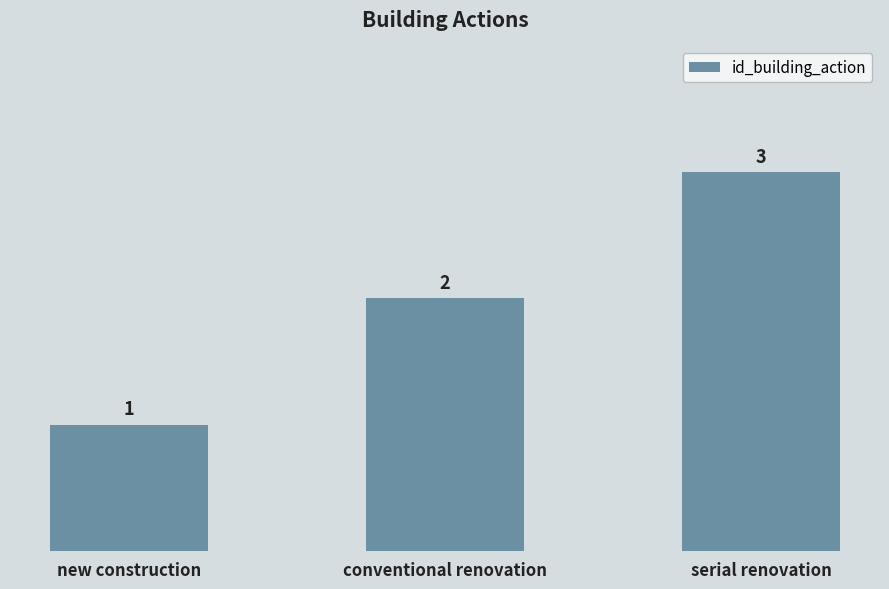

True or false: the data shows 2 at new construction.

False